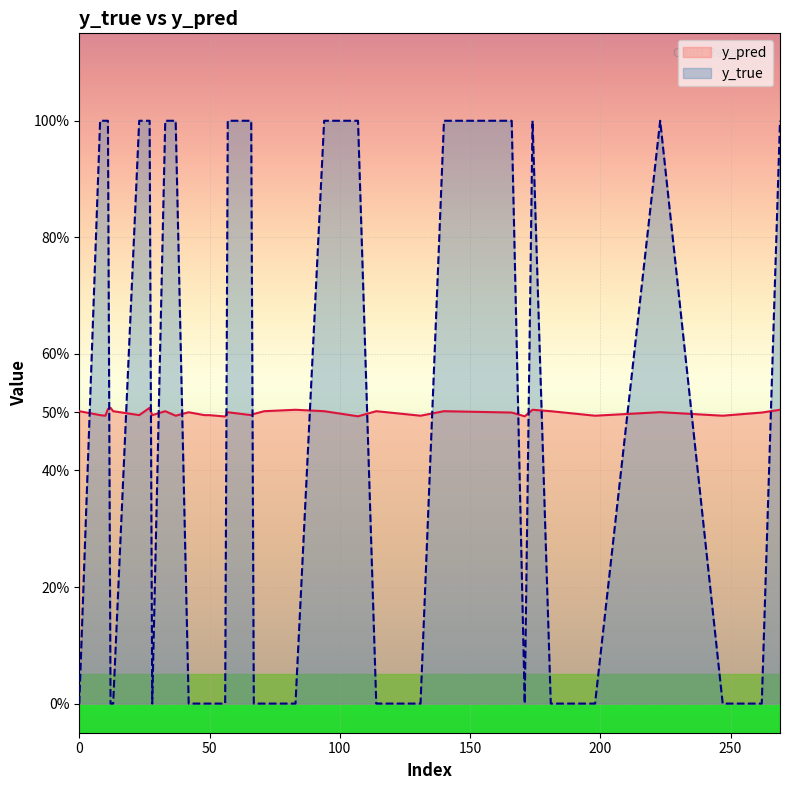

Reading right to left, transcribe all the data shown in this chart.

y_pred: 67=0.5	66=0.5	57=0.5	50=0.5	48=0.5	42=0.5	28=0.5	27=0.5	23=0.5	12=0.5	11=0.5	8=0.5	269=0.5	262=0.5	247=0.5	223=0.5	198=0.5	181=0.5	174=0.5	171=0.5	166=0.5	140=0.5	131=0.5	114=0.5	107=0.5	94=0.5	83=0.5	71=0.5	56=0.5	37=0.5	33=0.5	13=0.5	10=0.5	0=0.5
y_true: 67=0.0	66=1.0	57=1.0	50=0.0	48=0.0	42=0.0	28=0.0	27=1.0	23=1.0	12=0.0	11=1.0	8=1.0	269=1.0	262=0.0	247=0.0	223=1.0	198=0.0	181=0.0	174=1.0	171=0.0	166=1.0	140=1.0	131=0.0	114=0.0	107=1.0	94=1.0	83=0.0	71=0.0	56=0.0	37=1.0	33=1.0	13=0.0	10=1.0	0=0.0